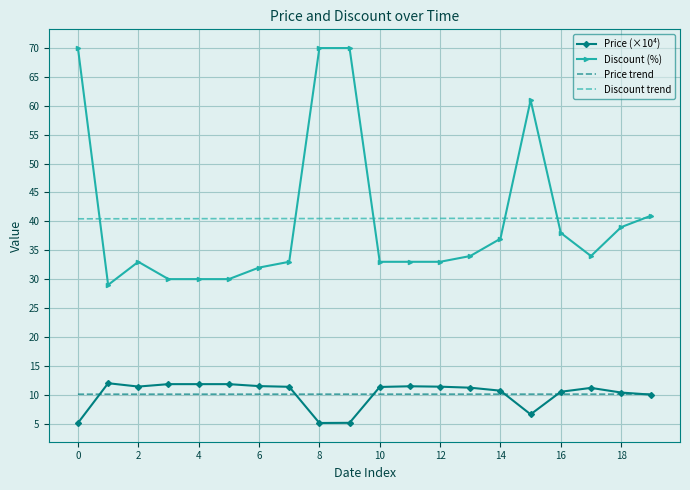

Which series has the widest spread of values?

Discount (%)